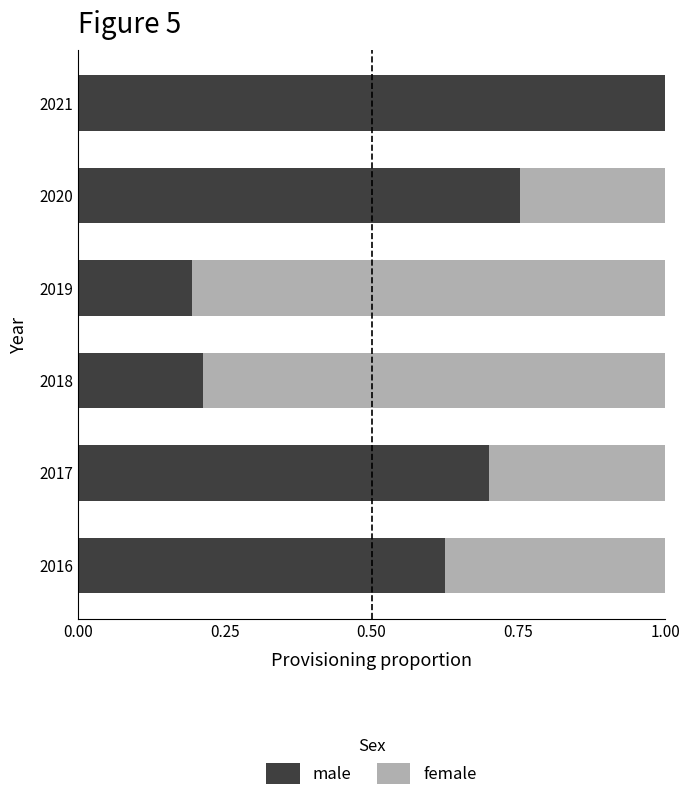

How many distinct data groups are displayed?

2